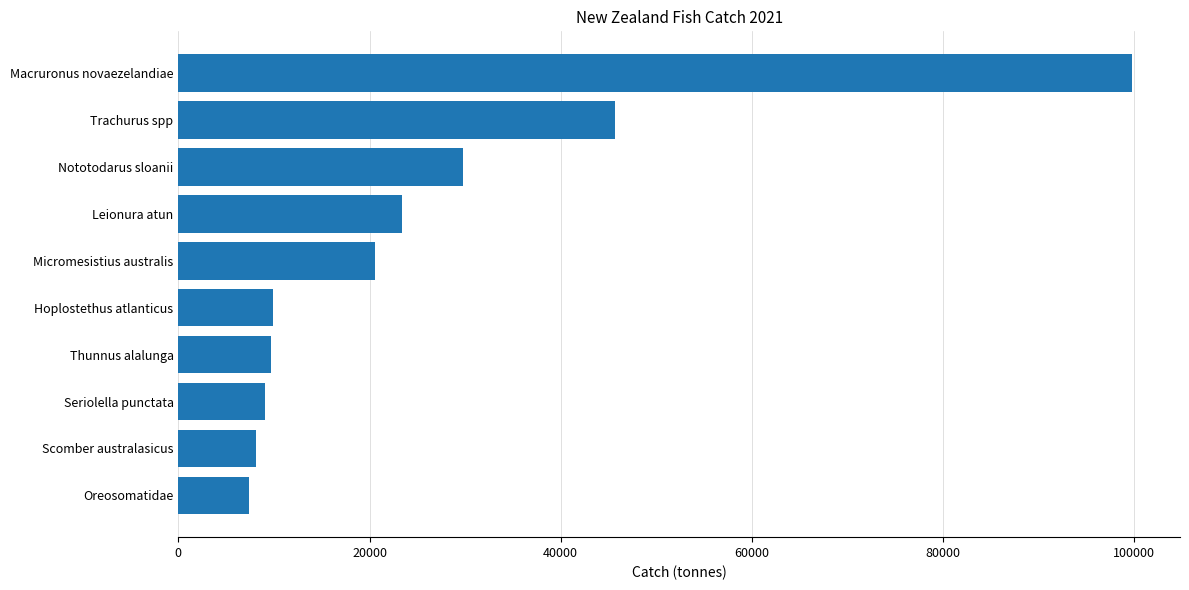

Where is the data nearest to the value 53585?

Trachurus spp